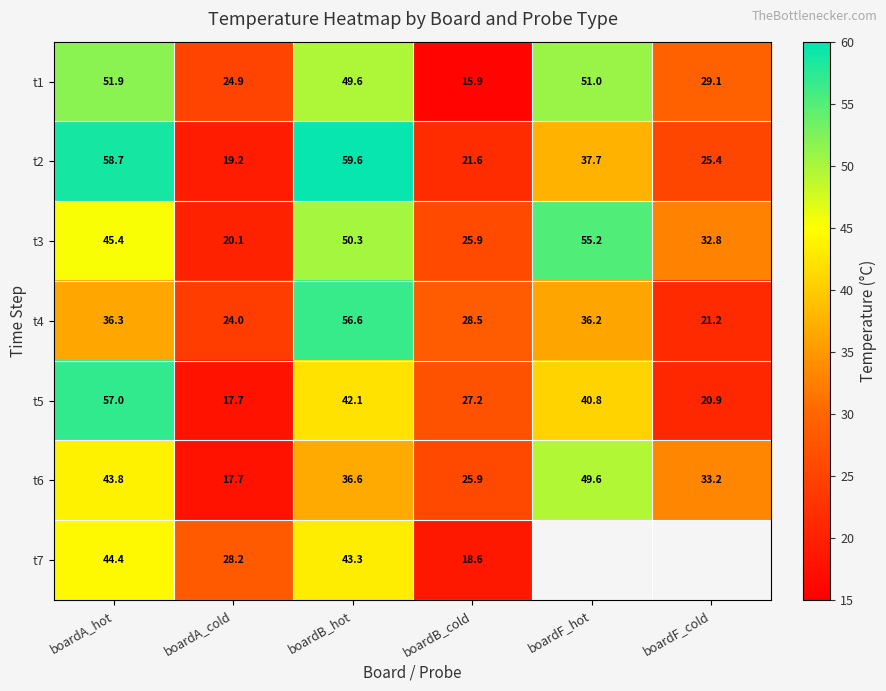

Which series changed the most between boardA_cold and boardB_cold?

t7